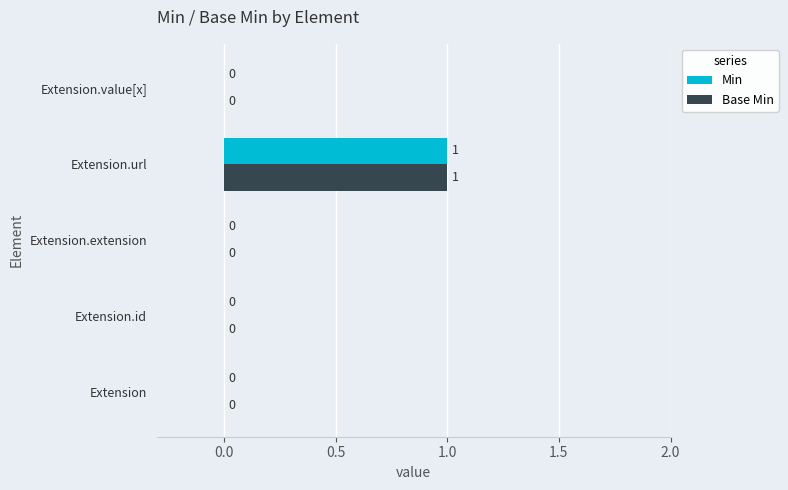

How many Min values are between 0 and 1?

5